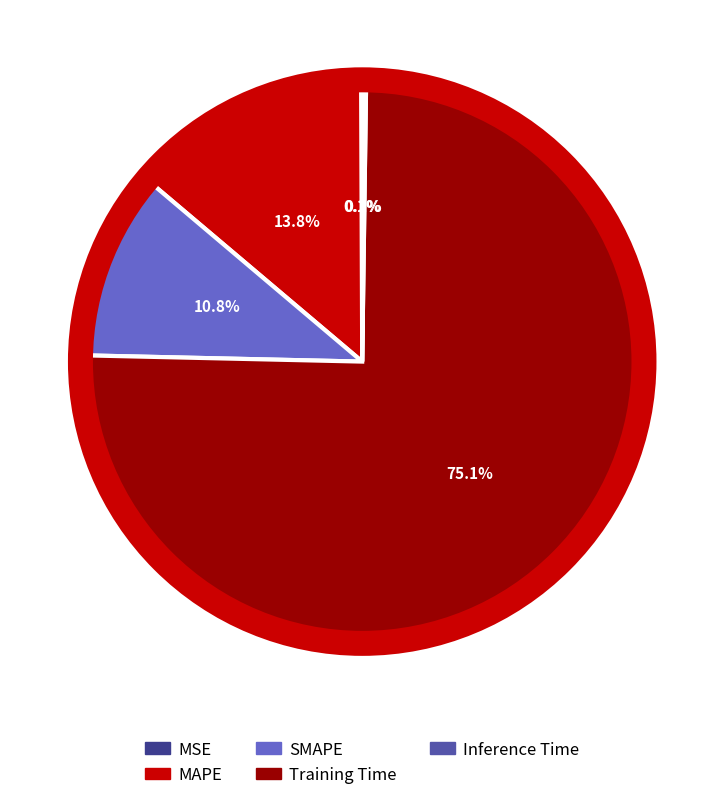

True or false: Training Time accounts for 75% of the total.

True